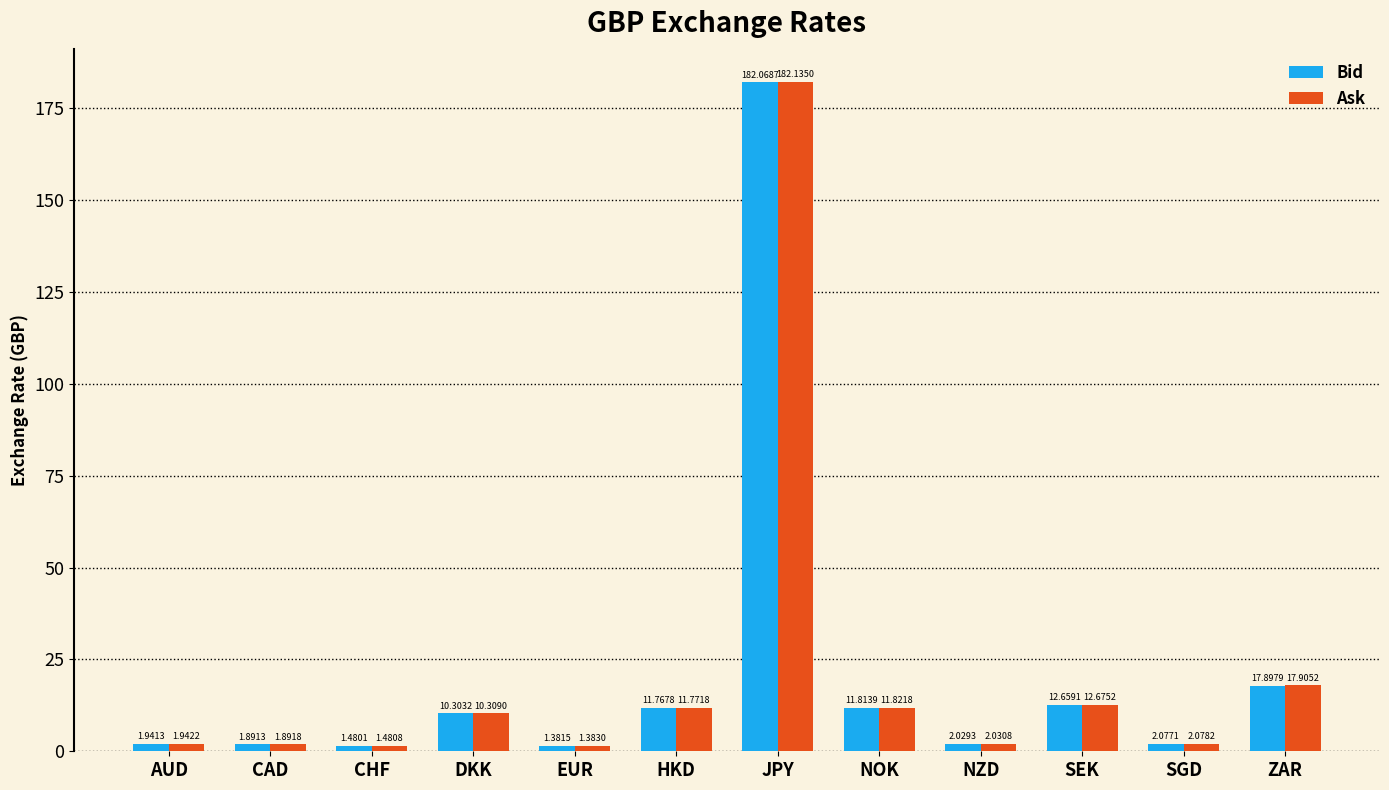

Which series has the largest total across all categories?

Ask